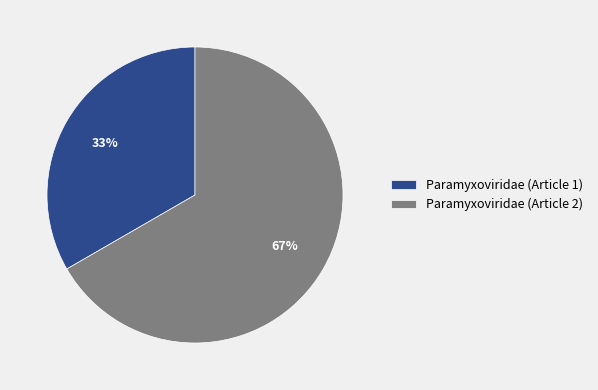

The Paramyxoviridae (Article 2) slice represents 67% of the pie. True or false?

True